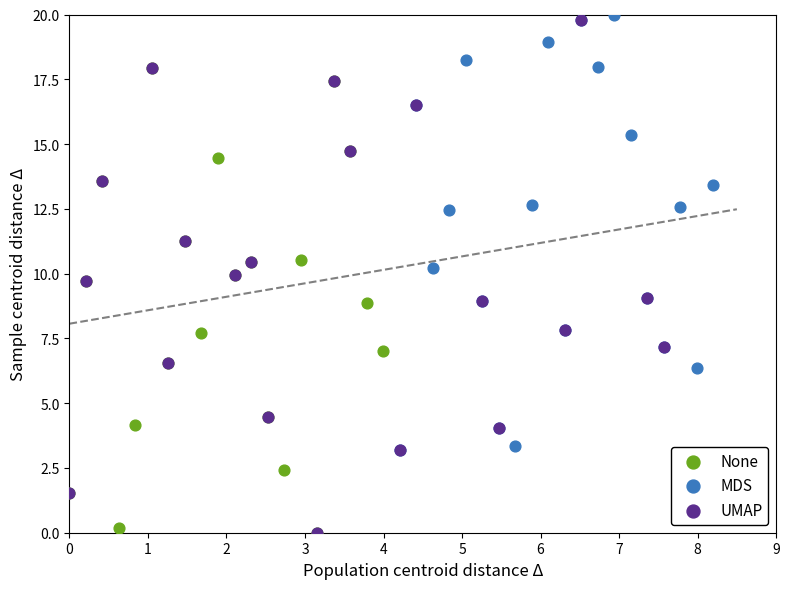

Which series has the widest spread of Y values?

UMAP